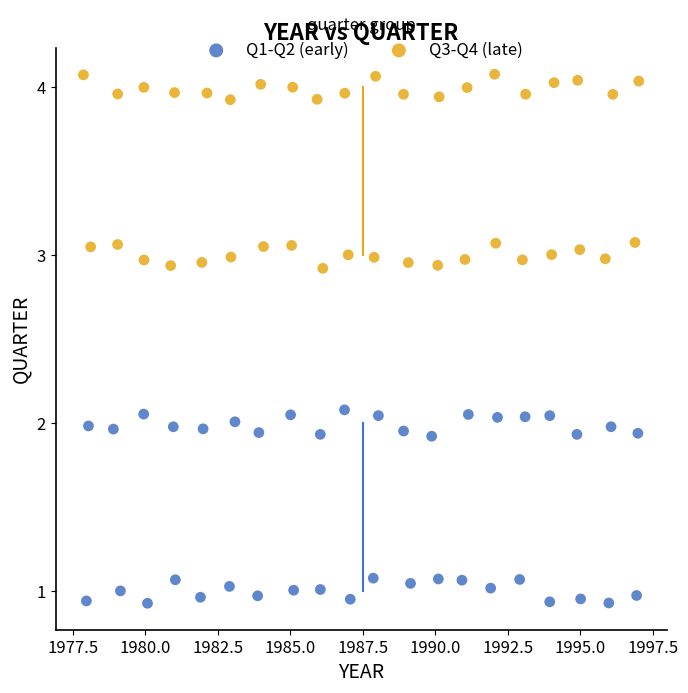

Which series contains the lowest Y value?

Q1-Q2 (early)